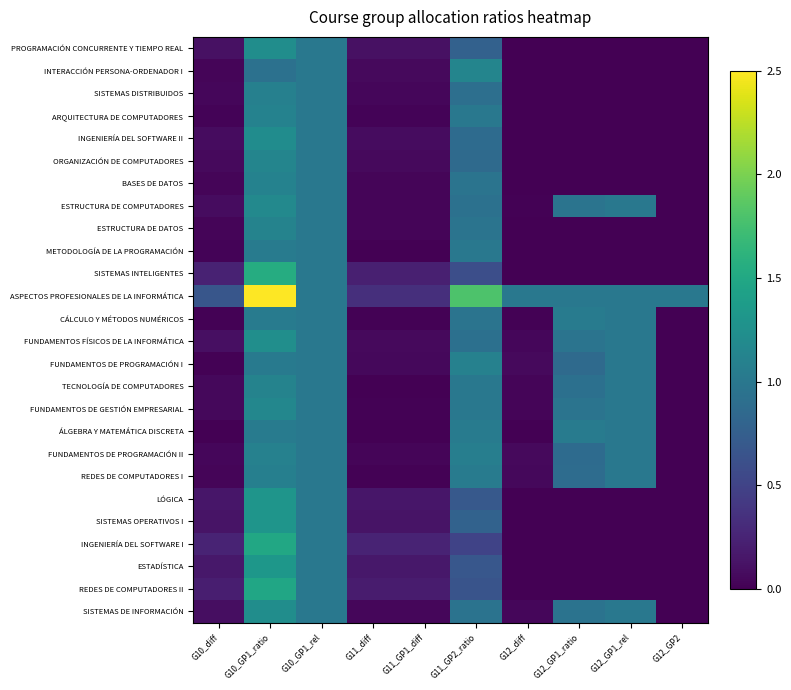

How many categories are shown in the chart?

10